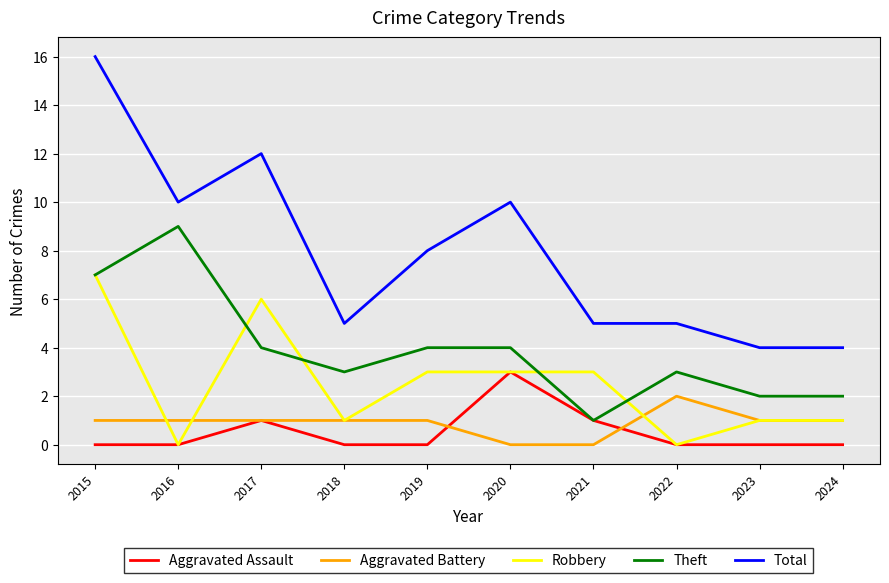

Which series has the widest spread of values?

Total